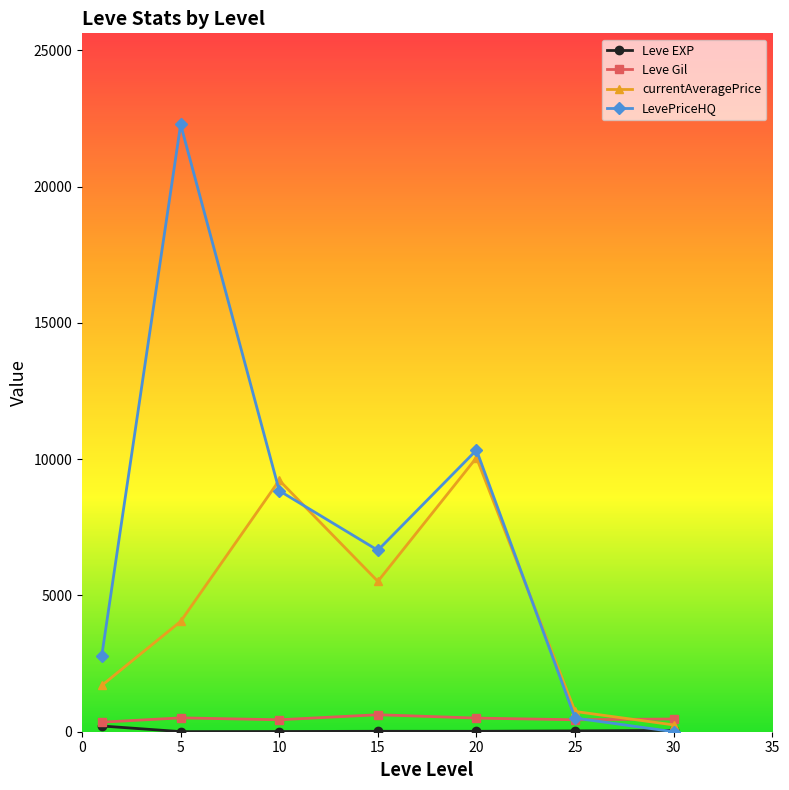

Which series has the largest range (max minus min)?

LevePriceHQ